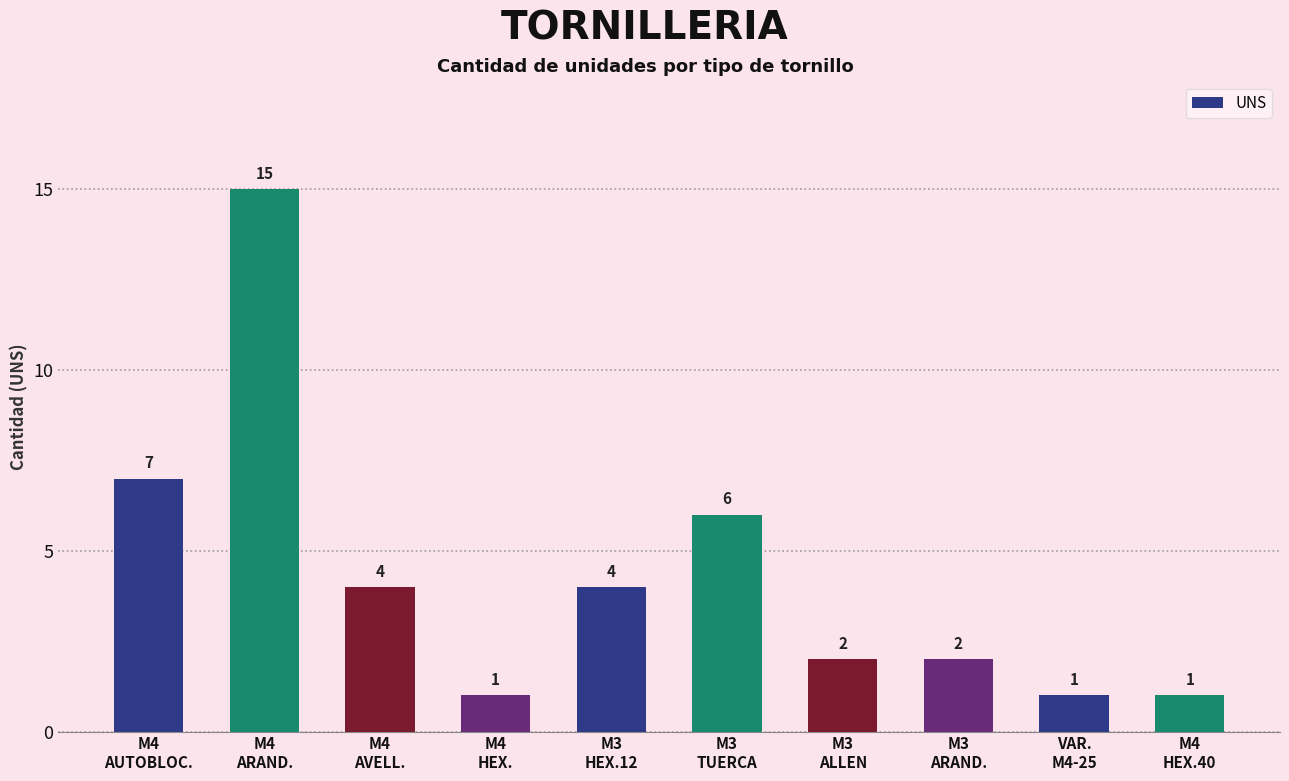

True or false: the data shows 2 at M3
ALLEN.

True